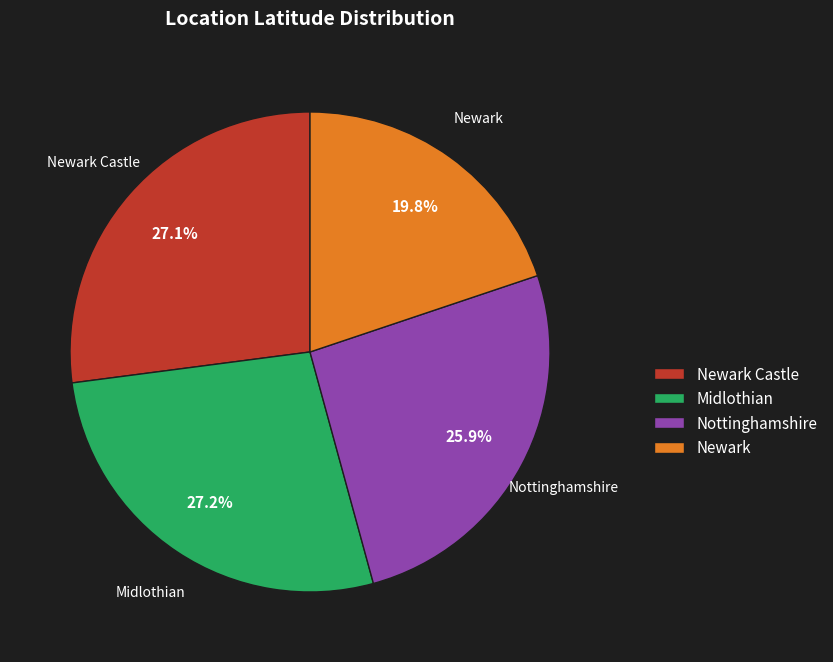

Which slice is the smallest?

Newark